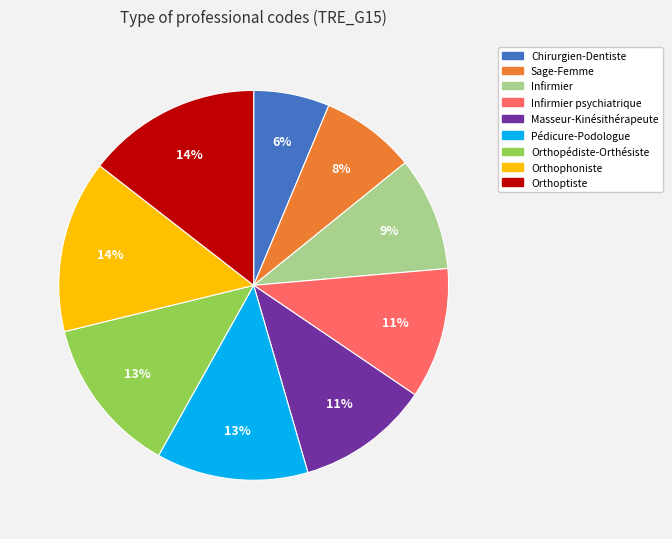

The Infirmier psychiatrique slice represents 24% of the pie. True or false?

False